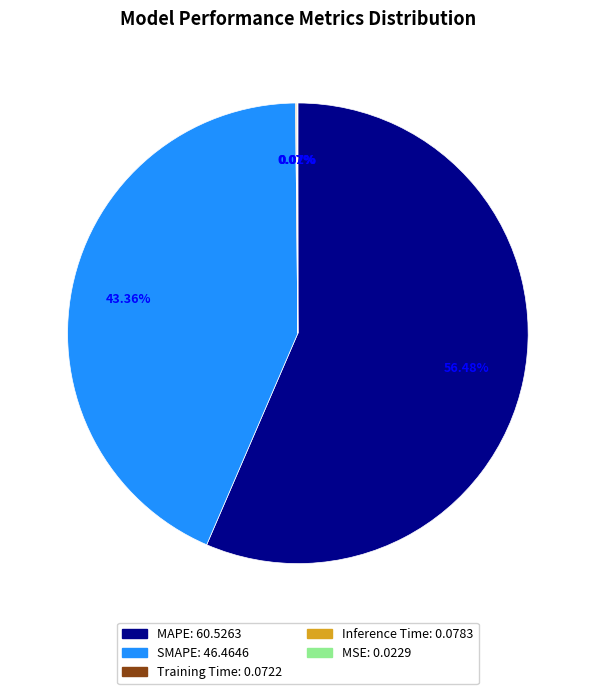

What percentage is NOT represented by MAPE?

43.5%